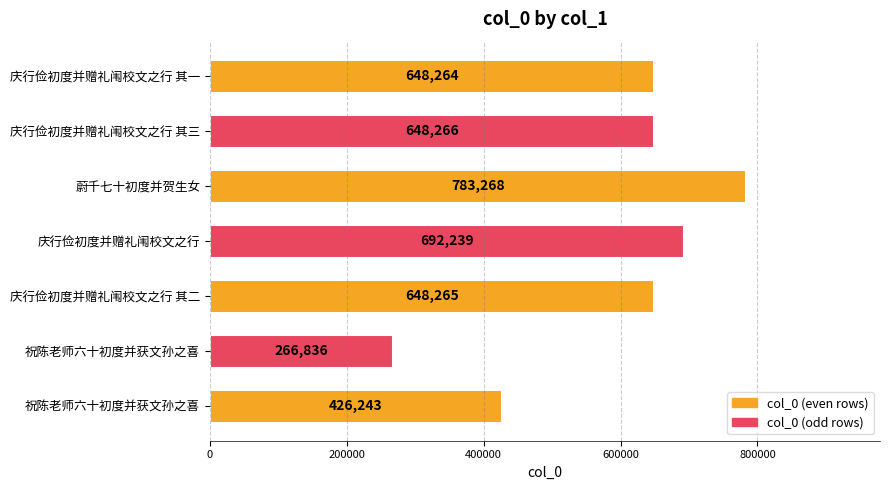

How many bars are there in total?

7